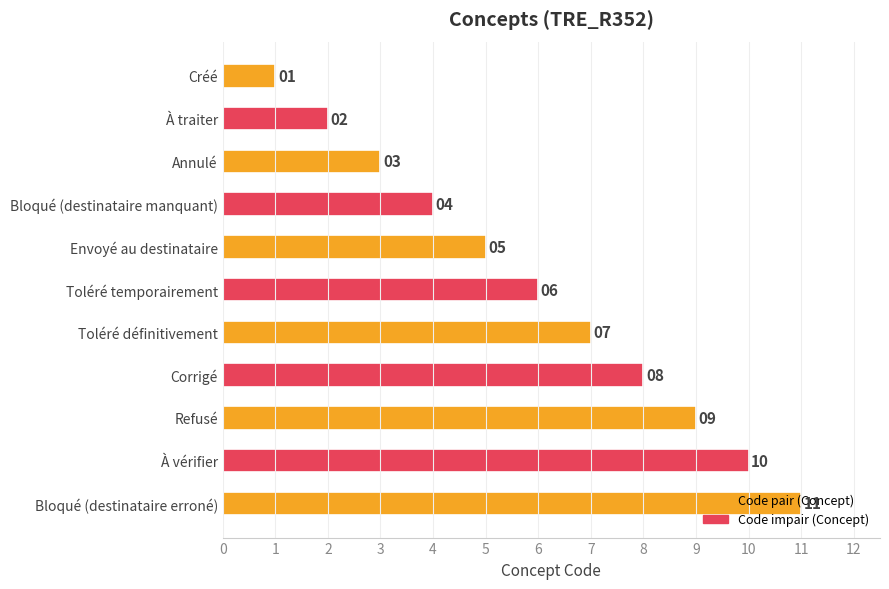

What is the maximum value shown in the chart?

11